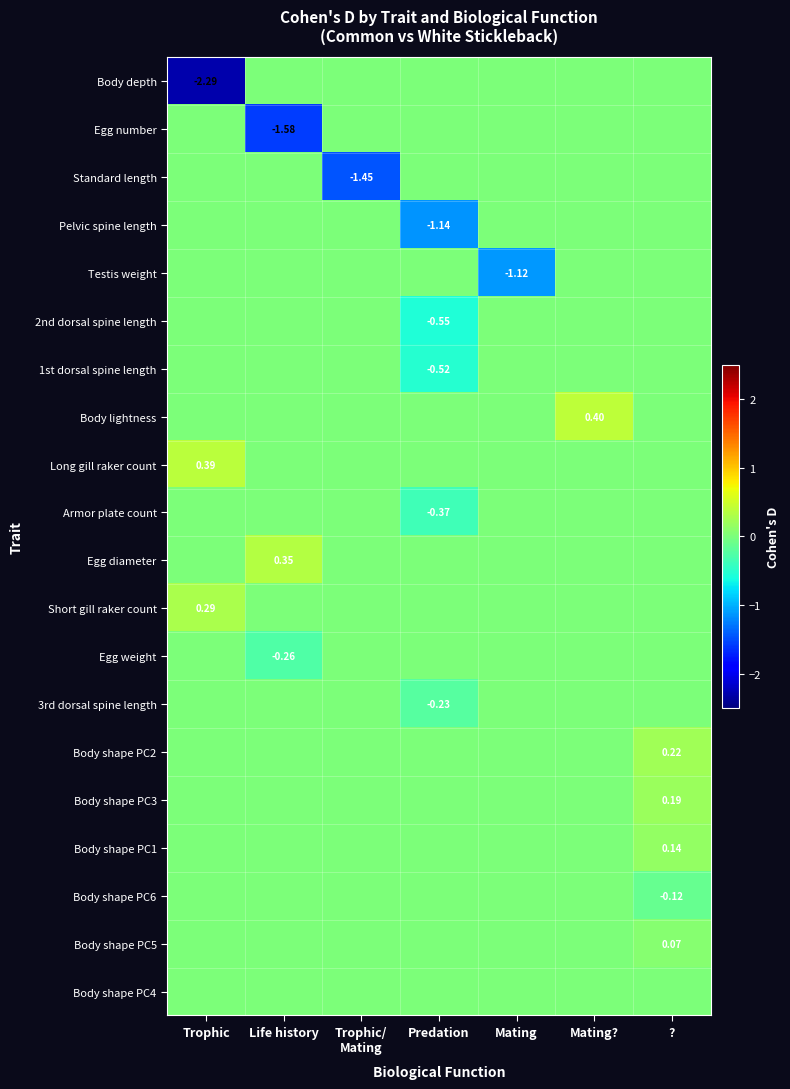

Which category has the highest value in the Armor plate count series?

Trophic